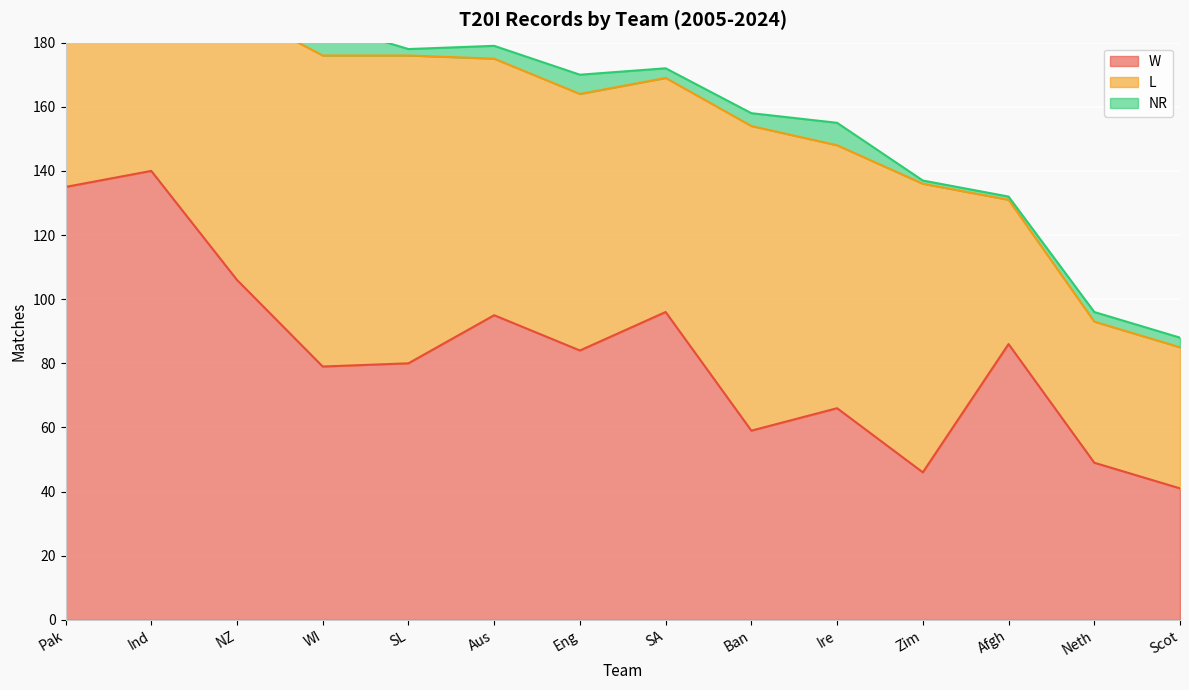

Where is the first local minimum for W?

WI